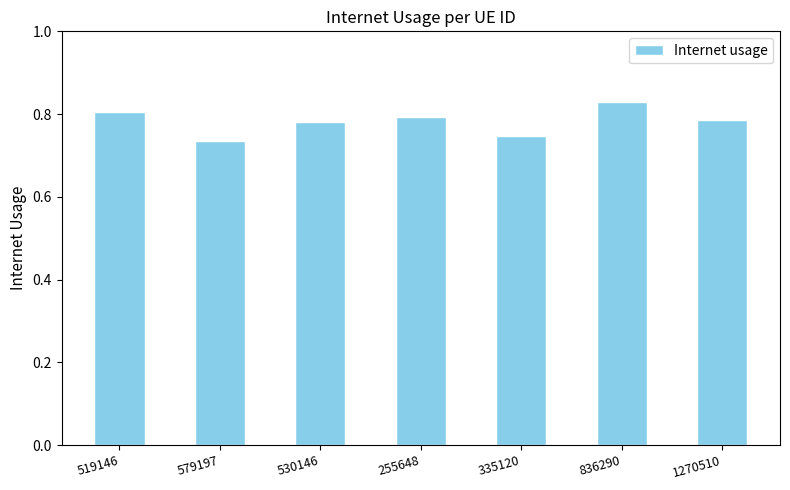

What is the difference between the second highest and minimum values?

0.1